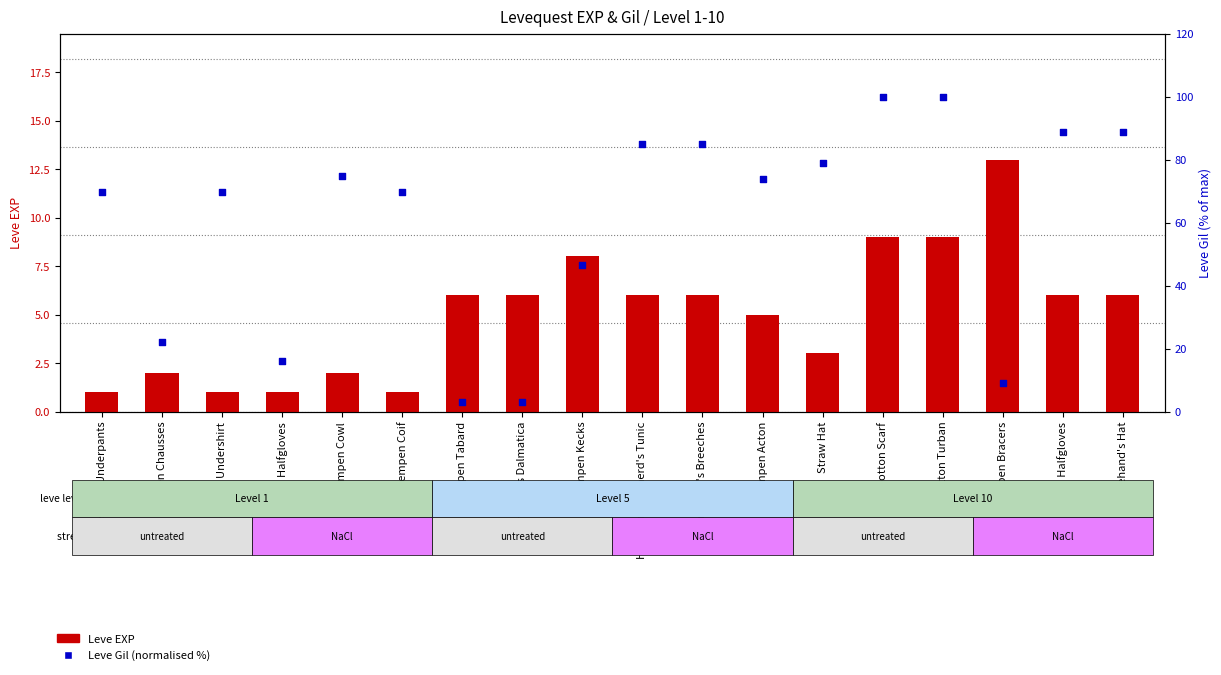

At which category is the sum across all series the highest?

Cotton Scarf